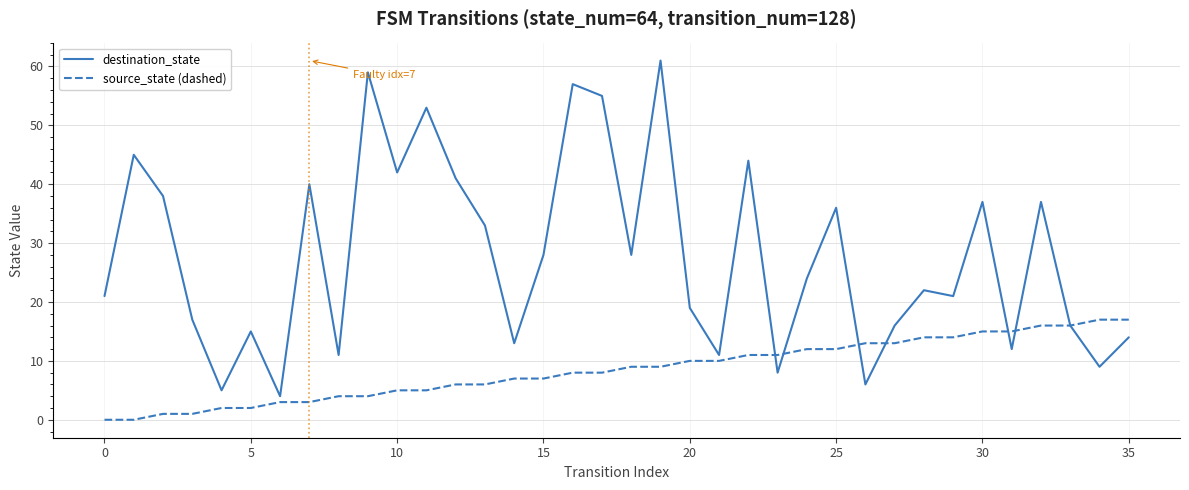

What is the difference between the maximum and minimum values in the destination_state series?

57